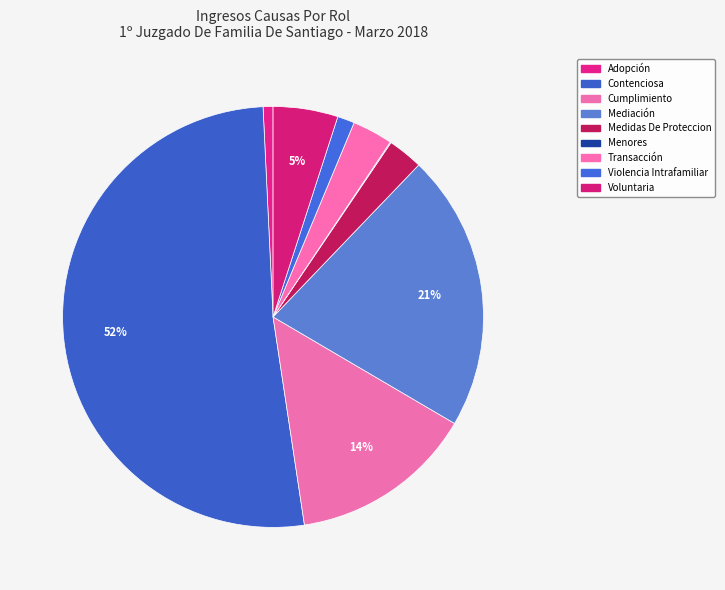

True or false: Voluntaria accounts for 16% of the total.

False